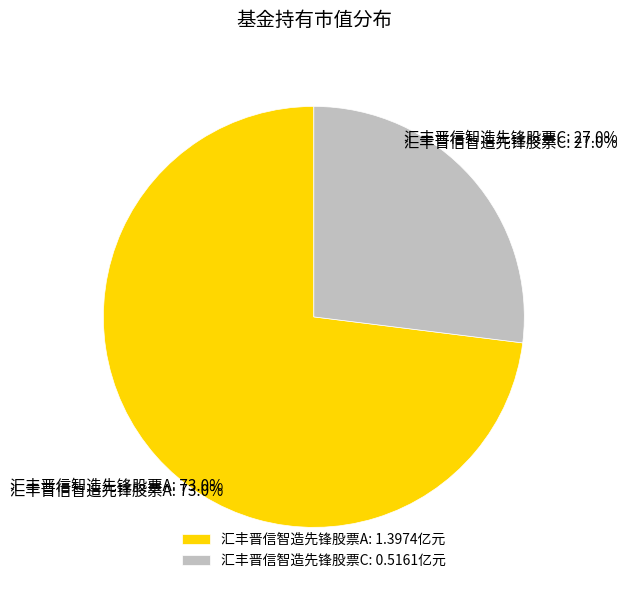

Rank the categories by value from highest to lowest.

汇丰晋信智造先锋股票A, 汇丰晋信智造先锋股票C